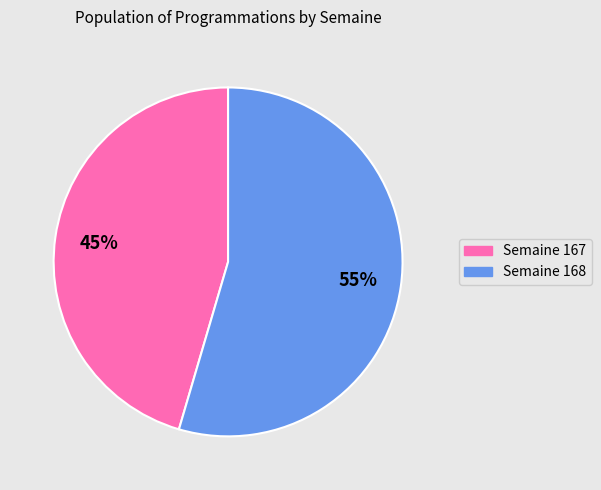

Is there any slice that represents more than half of the pie?

Yes